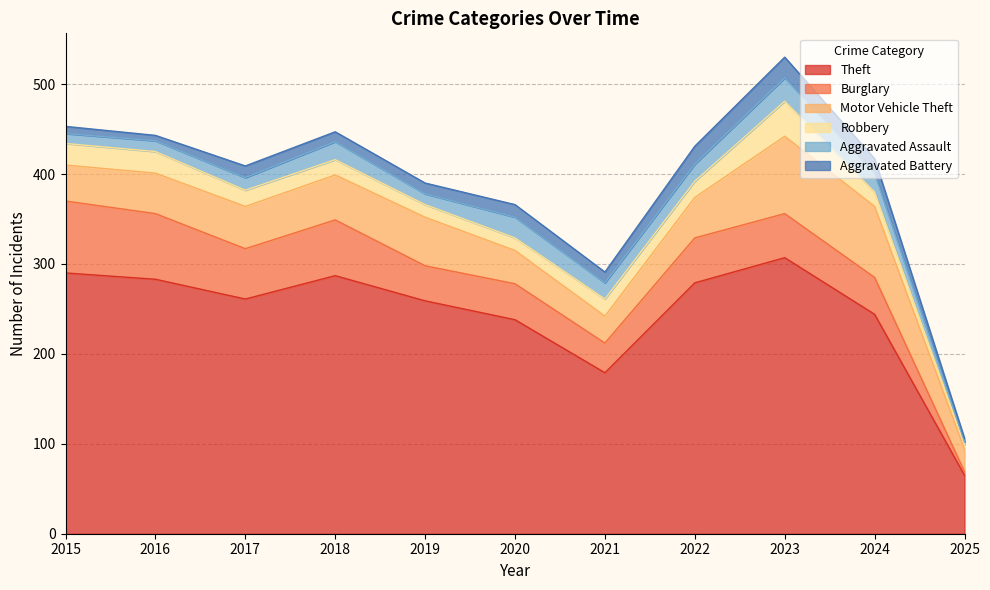

True or false: Burglary has more than 2 interior local peaks.

True